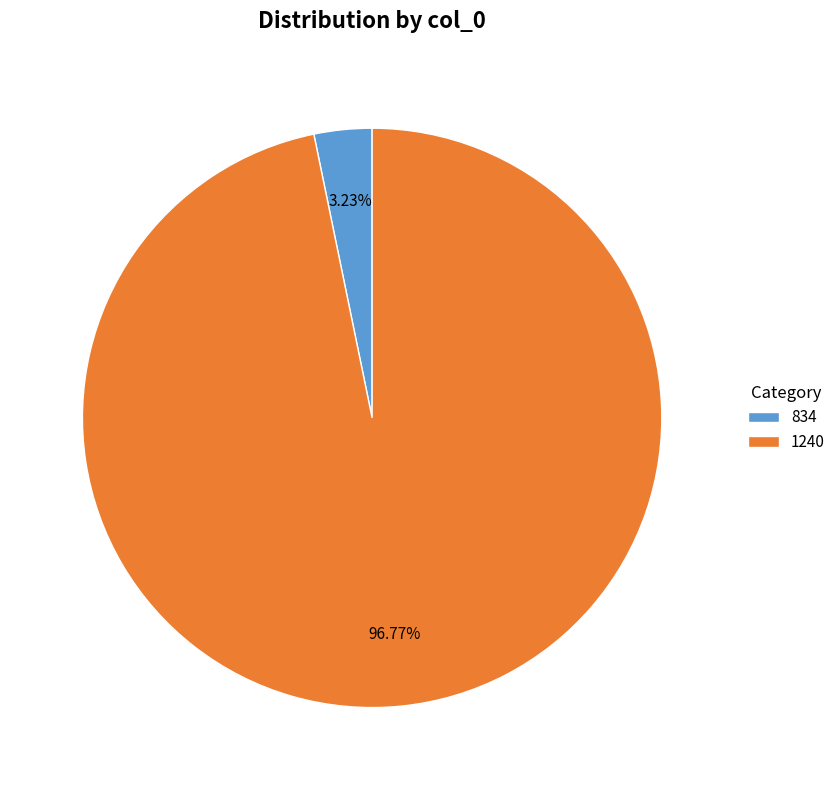

Which has a higher value, 1240 or 834?

1240